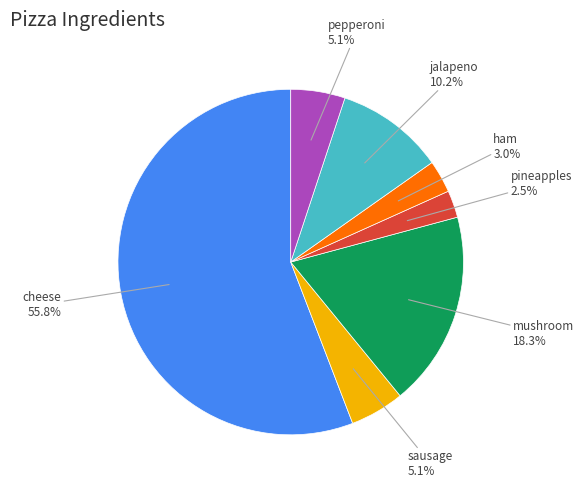

To the nearest percent, what portion does cheese represent?

56%